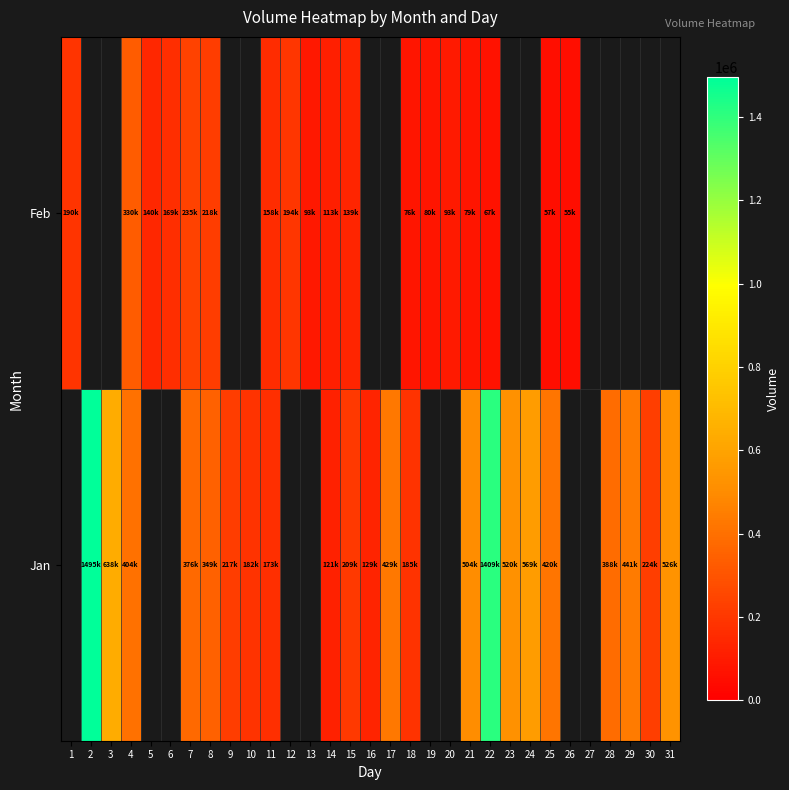

Rank the series by their maximum value, from highest to lowest.

Jan, Feb